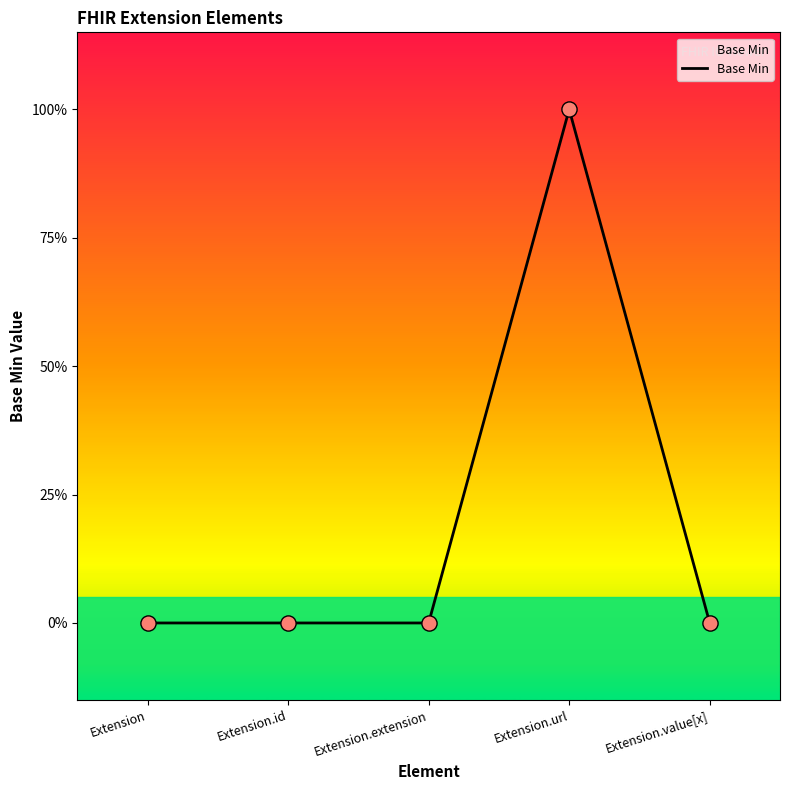

Is this an area chart (filled region under the line)?

Yes